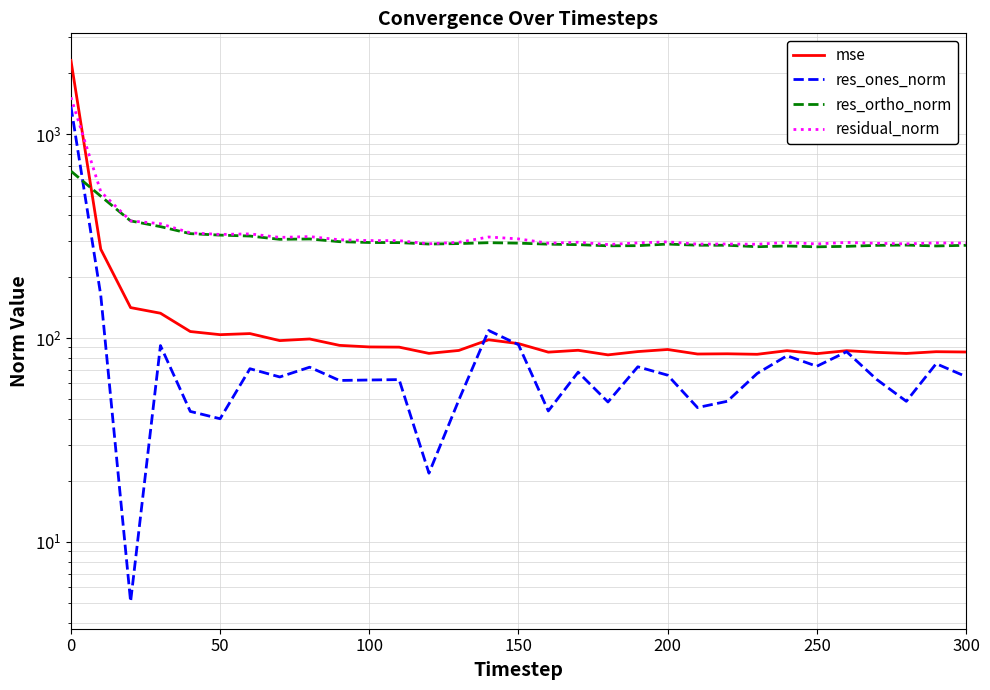

How many distinct data groups are displayed?

4